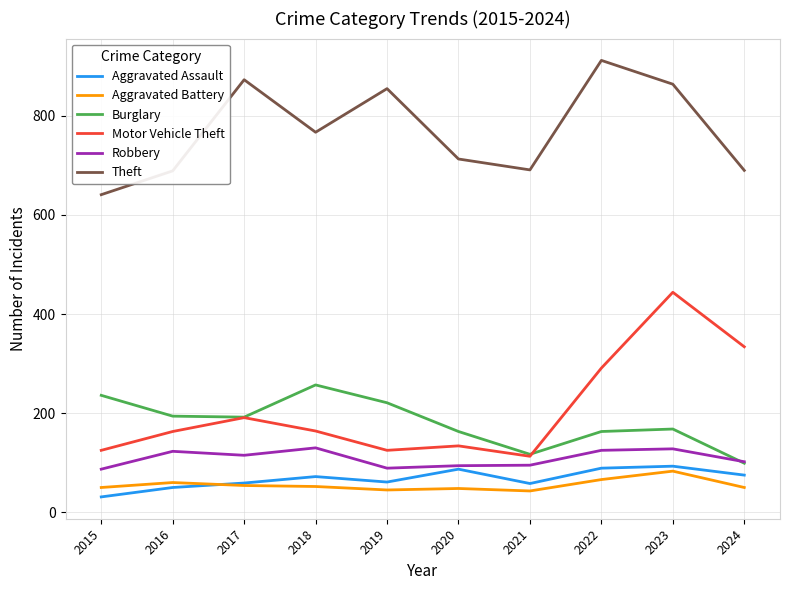

How many distinct data groups are displayed?

6